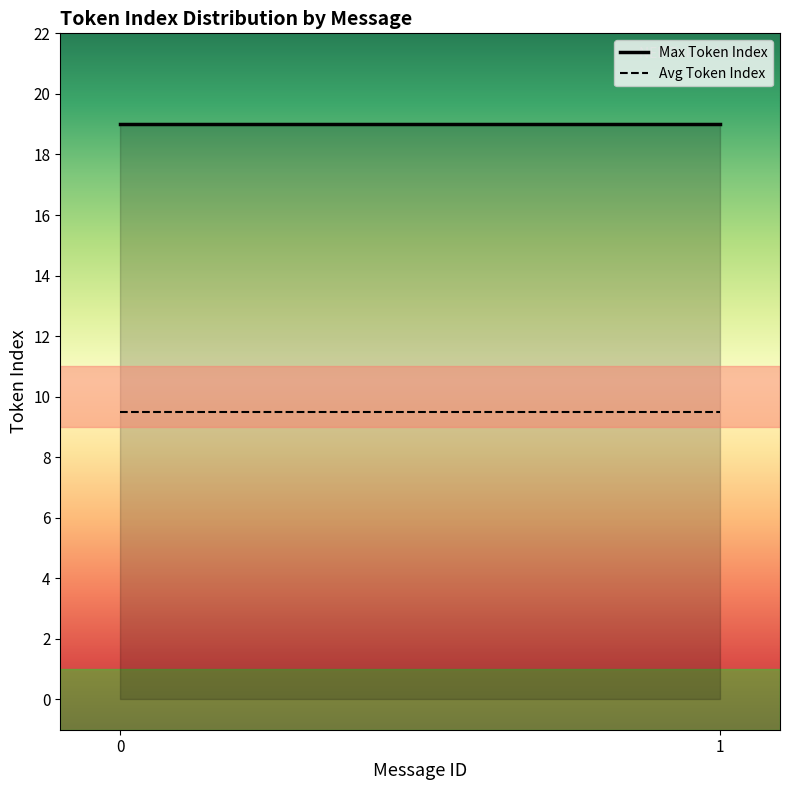

How many lines are shown in the chart?

2